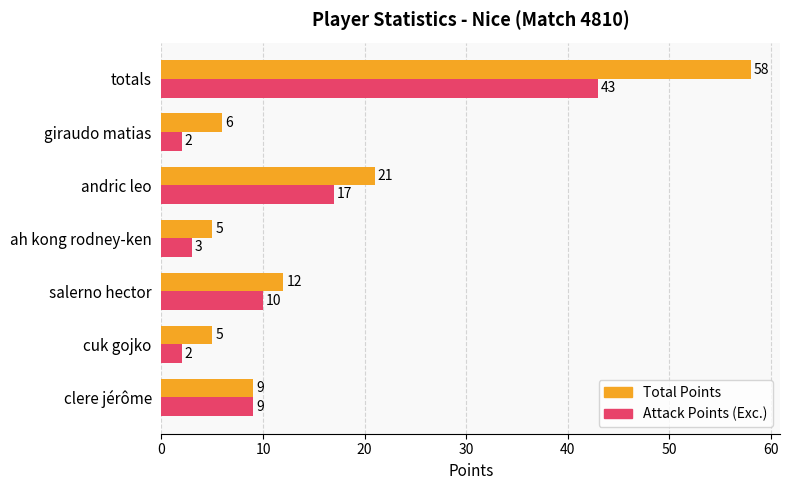

What is the difference between the maximum and minimum values in the Total Points series?

53